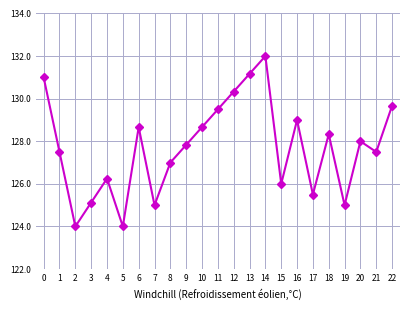

How many distinct data groups are displayed?

1